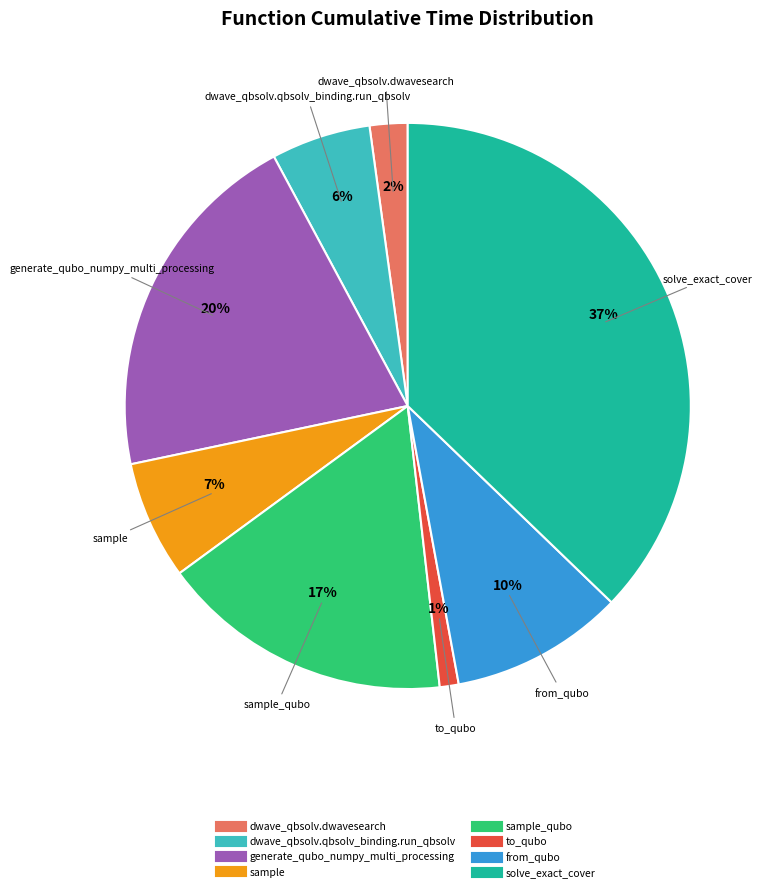

To the nearest percent, what is the difference between the largest and smallest slice percentages?

36%